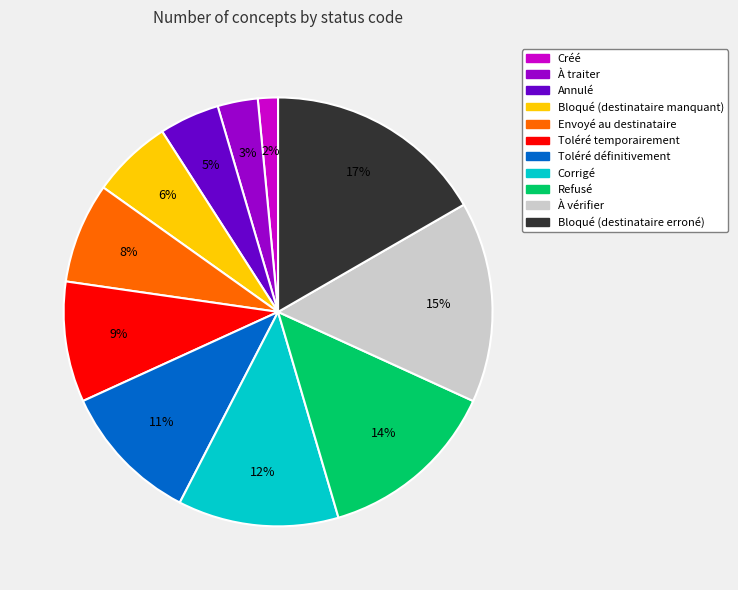

Is there any slice that represents more than half of the pie?

No